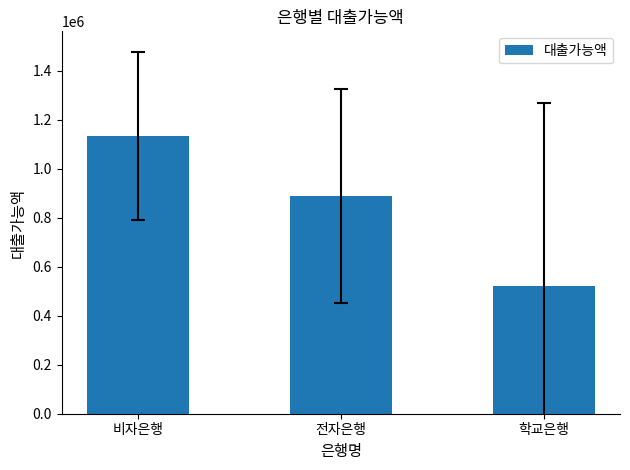

Reading left to right, transcribe all the data shown in this chart.

비자은행=1132000	전자은행=888750	학교은행=520000